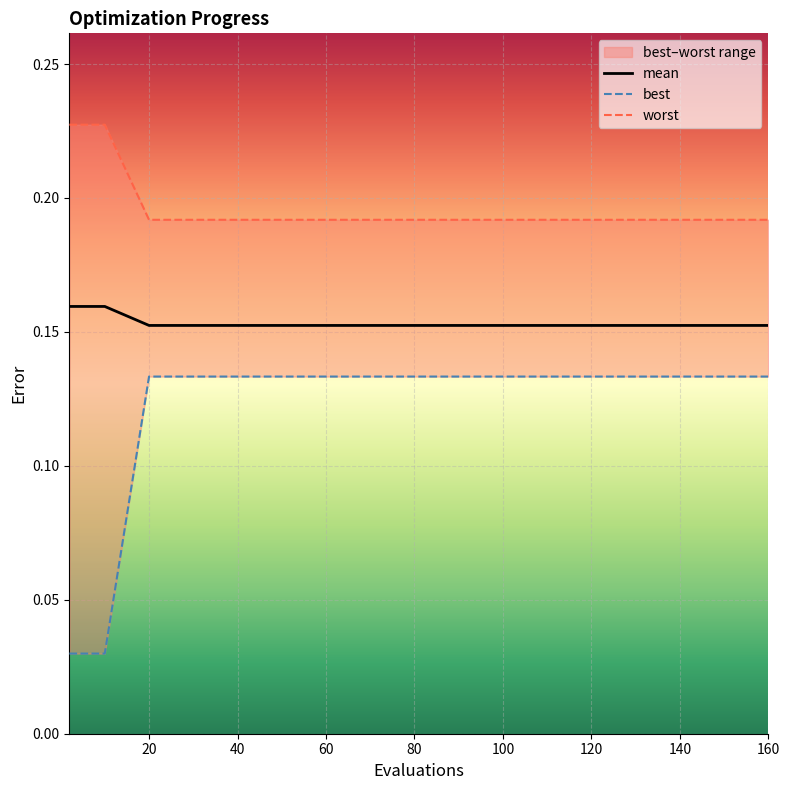

What is the average value of the best series?

0.1